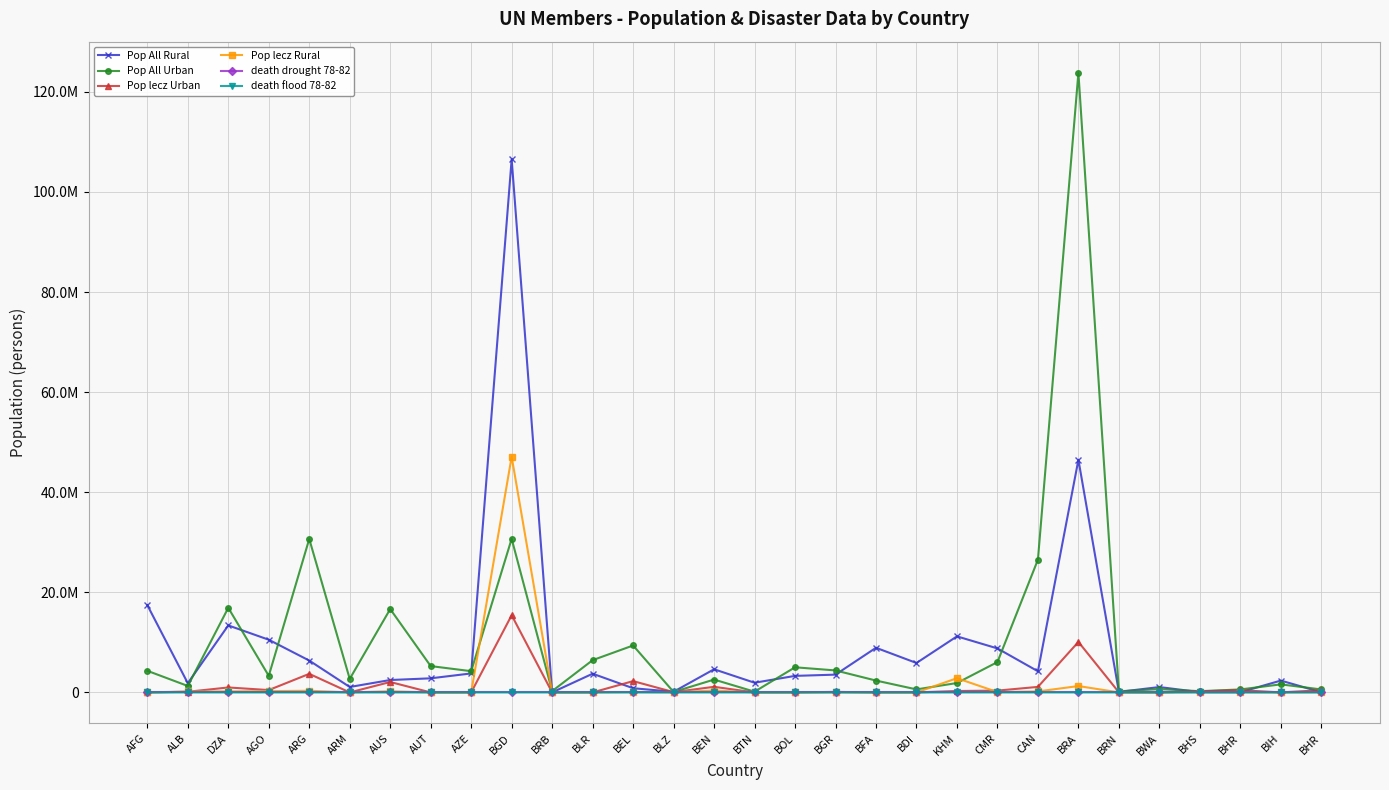

Is this an area chart (filled region under the line)?

No